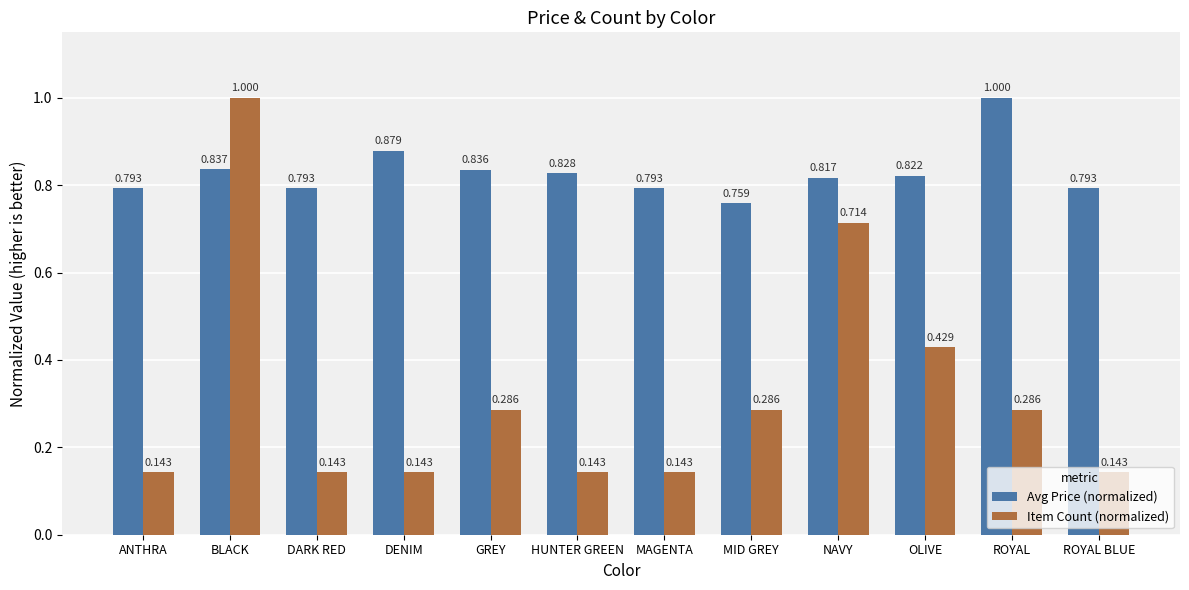

At which label does Avg Price (normalized) reach its peak?

ROYAL